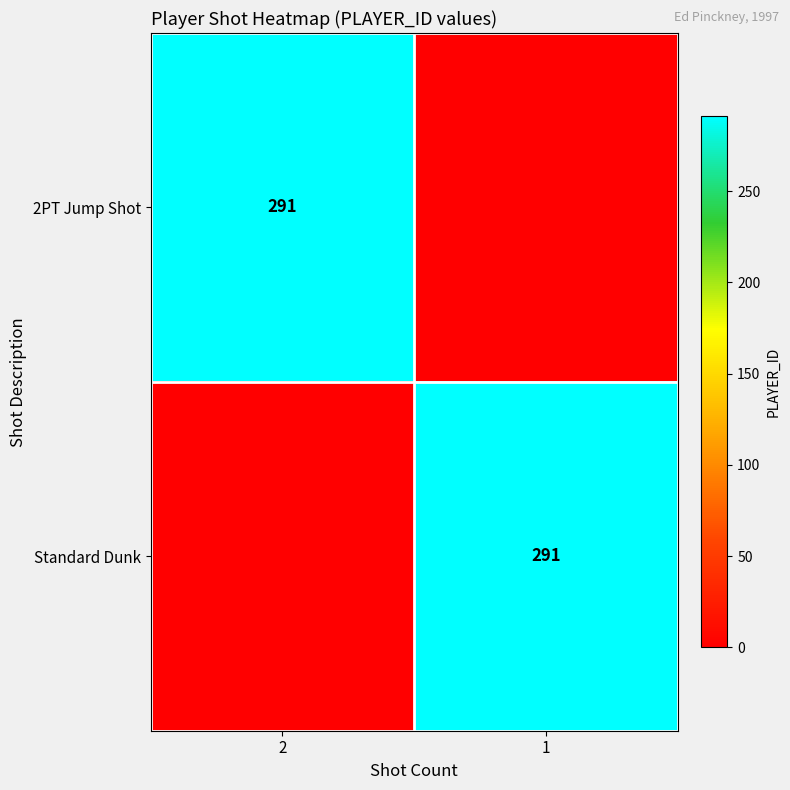

The Standard Dunk series shows 61 at 1. True or false?

False